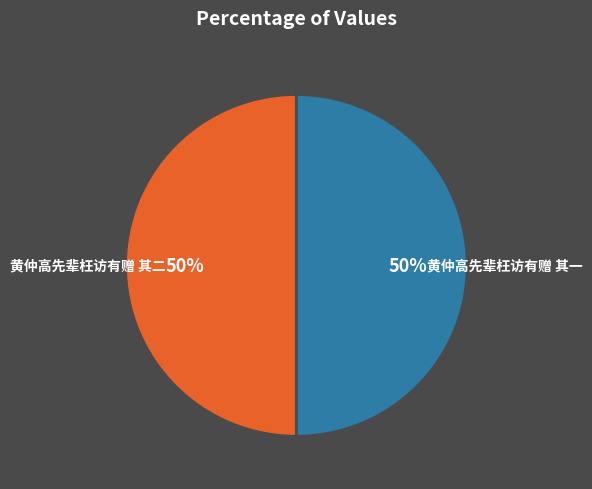

To the nearest percent, what is the average slice percentage?

50%